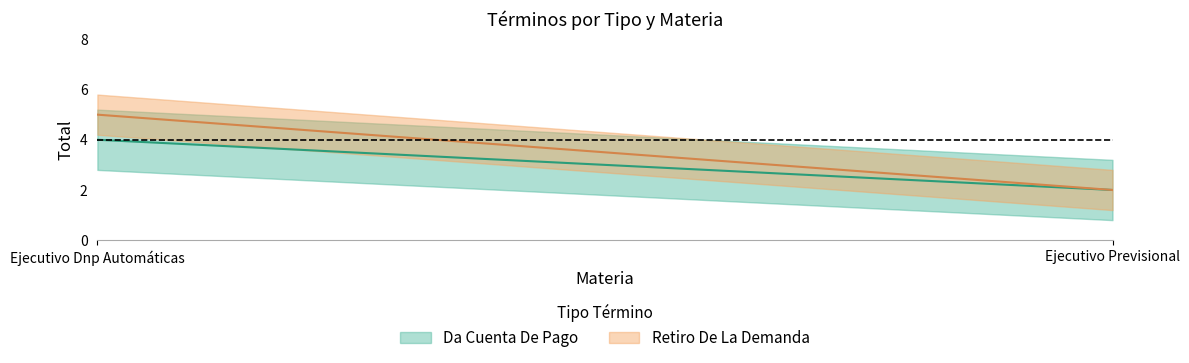

List the series in order of their overall mean, highest first.

Retiro De La Demanda, Da Cuenta De Pago